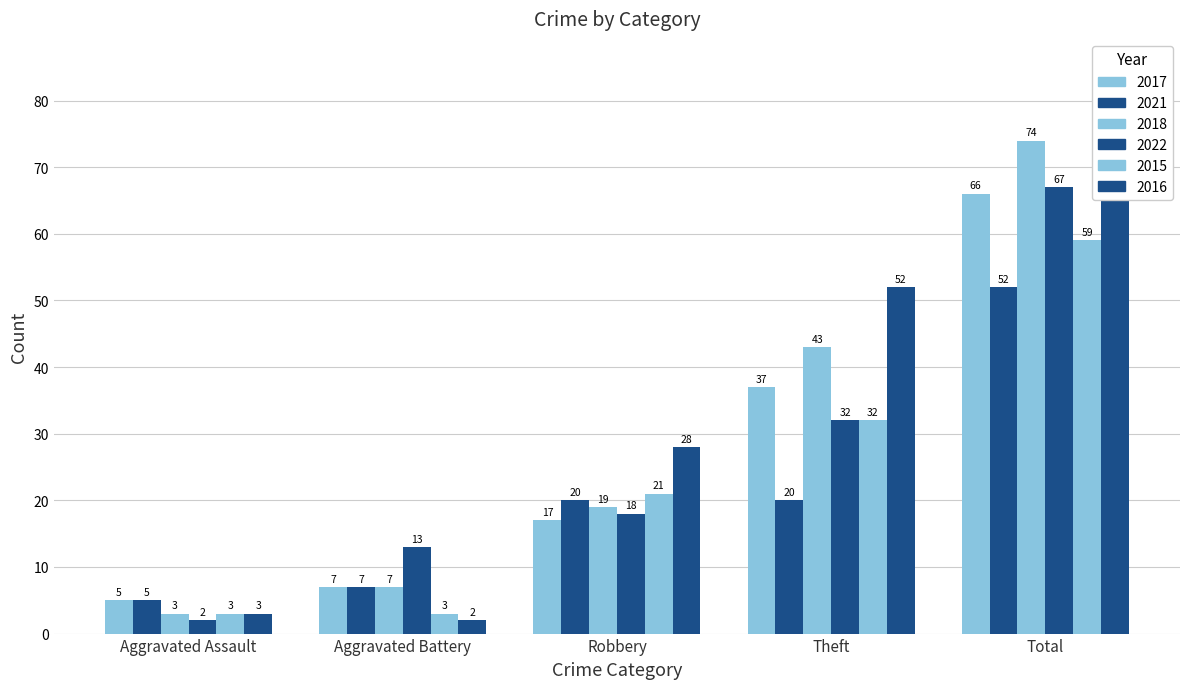

What is the difference between the second highest and minimum values in the 2022 series?

30